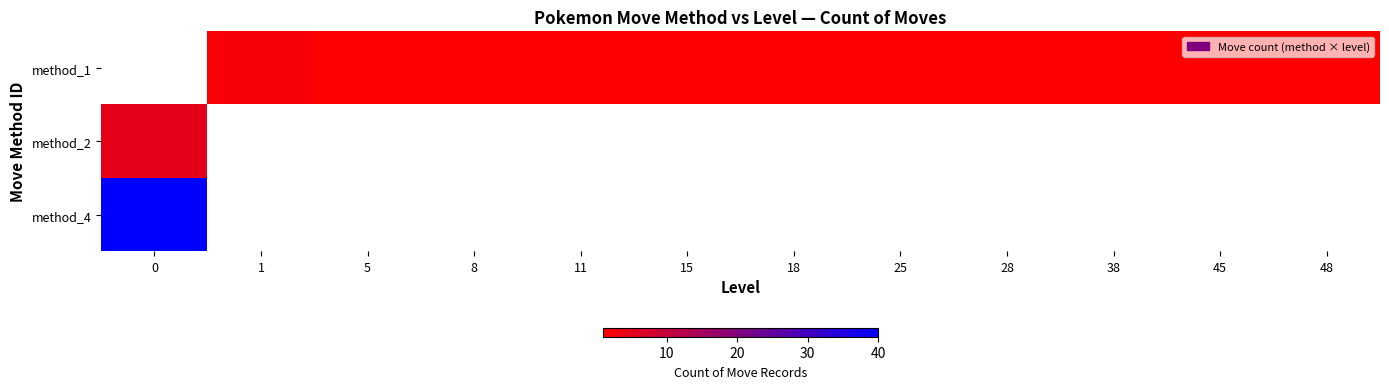

True or false: method_1 has a value of 1.4 at 8.

False